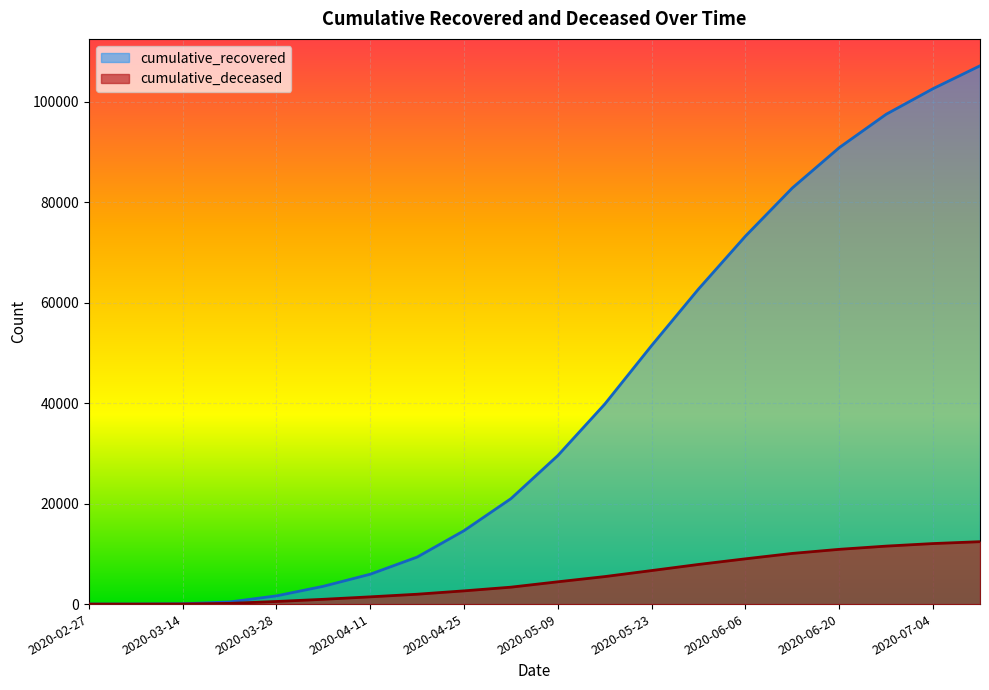

True or false: cumulative_recovered and cumulative_deceased cross at least once.

False